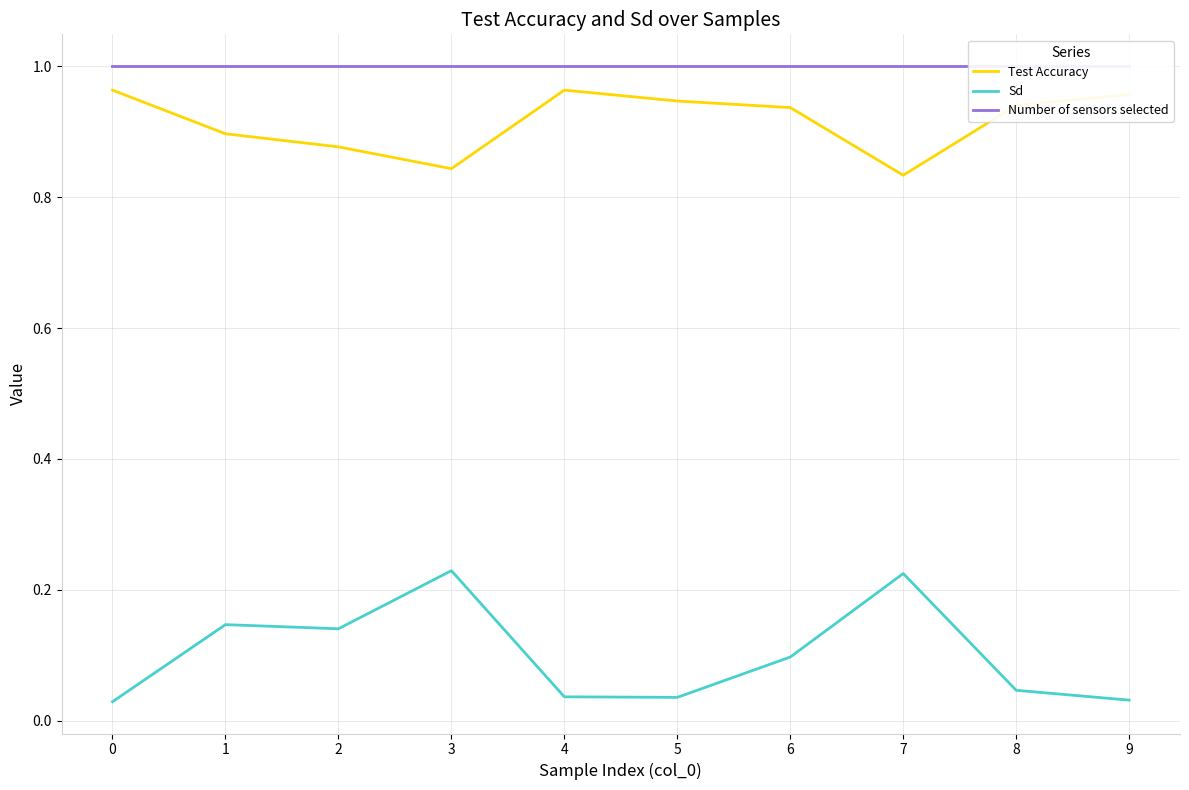

True or false: Sd has more than 0 interior local peaks.

True